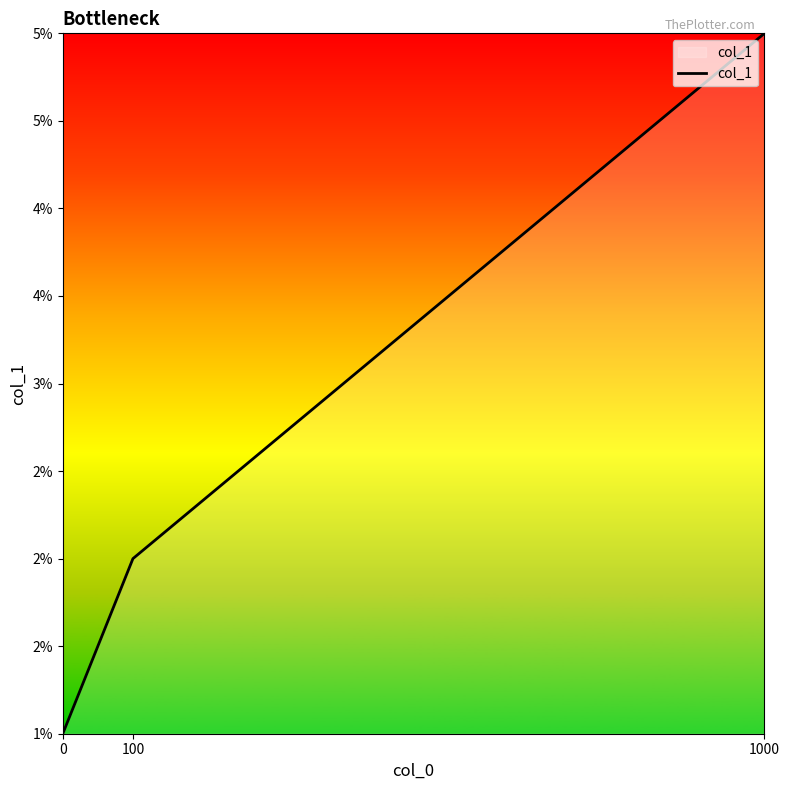

Rank the categories by value from highest to lowest.

1000, 100, 0